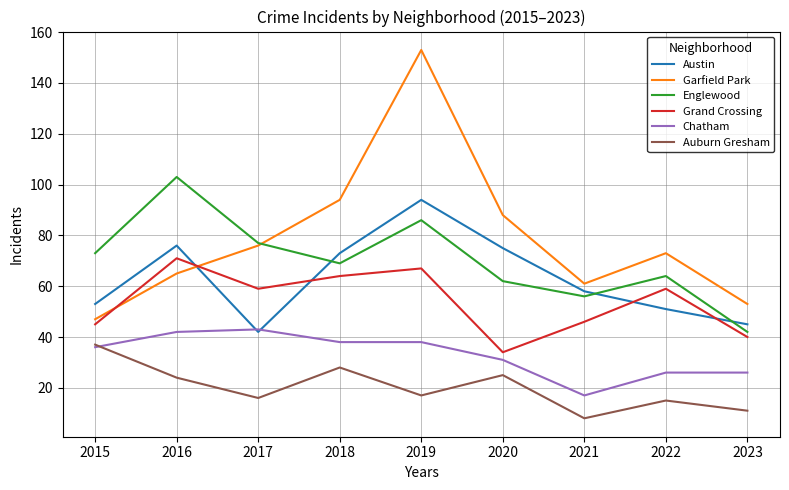

Which series has the largest range (max minus min)?

Garfield Park